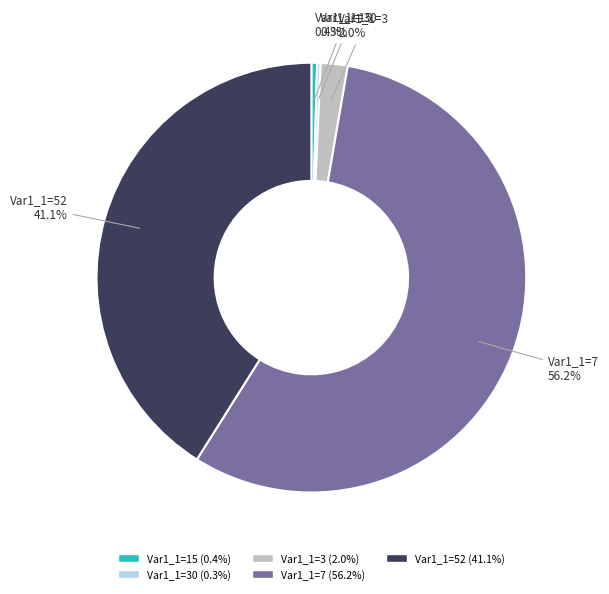

Which category accounts for the majority?

Var1_1=7 (56.2%)